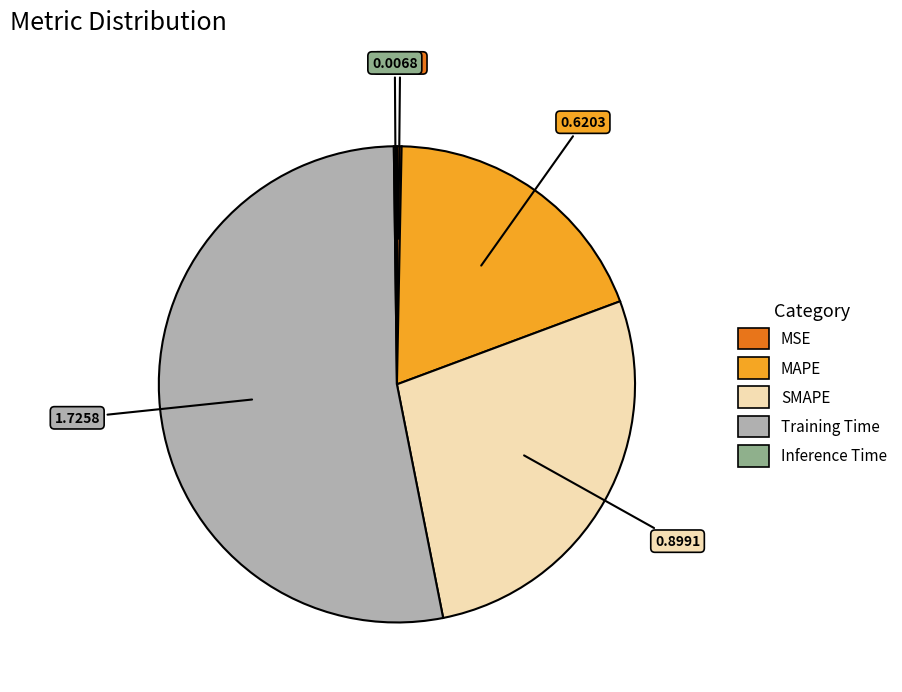

Does MSE account for over 50% of the chart?

No